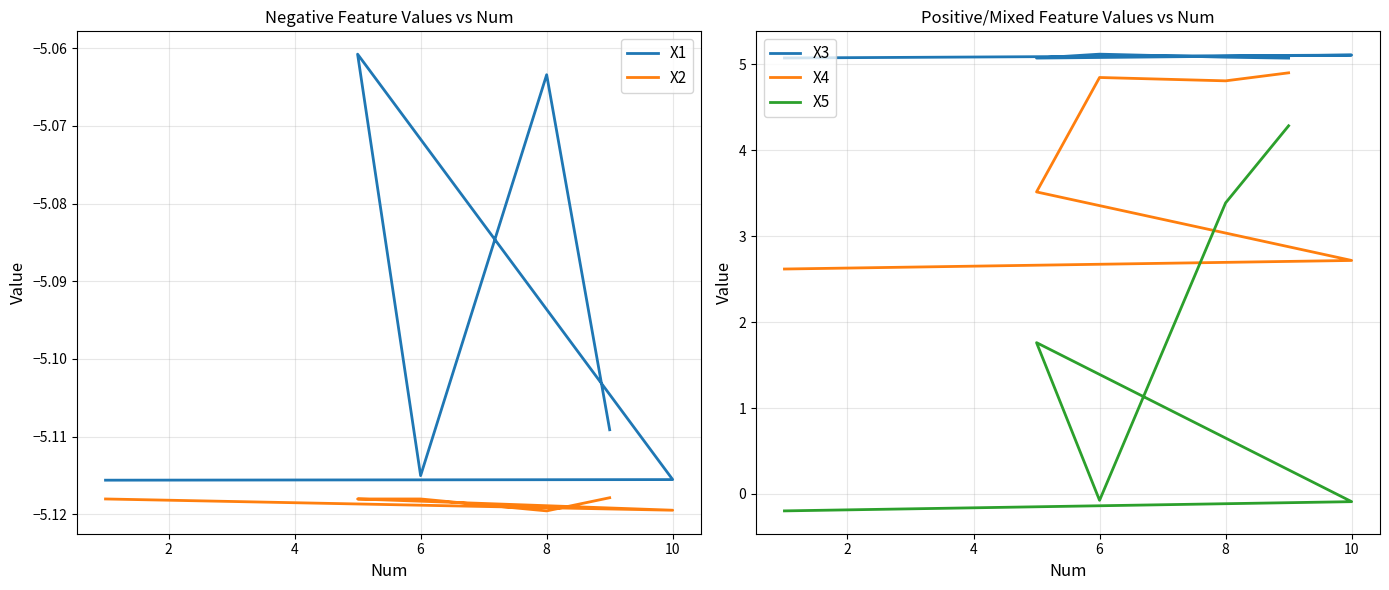

At how many categories does at least one series exceed 4?

6